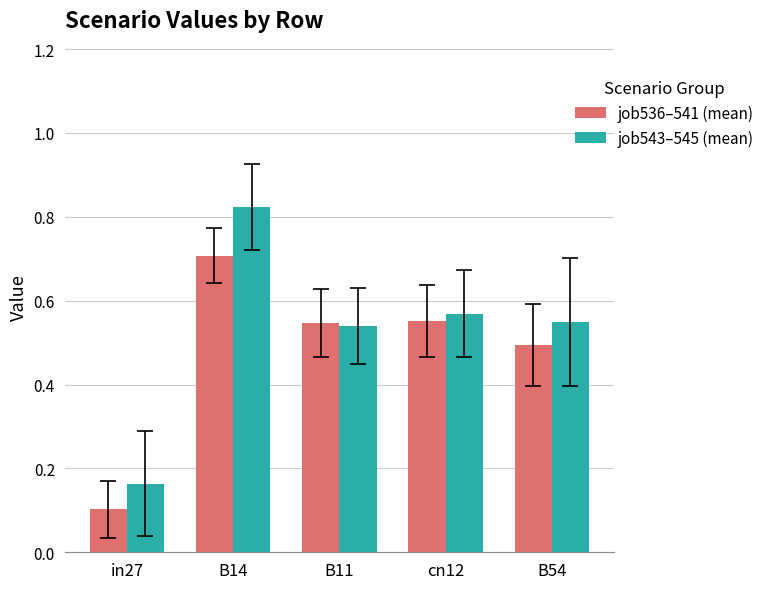

What is the smallest value displayed?

0.1